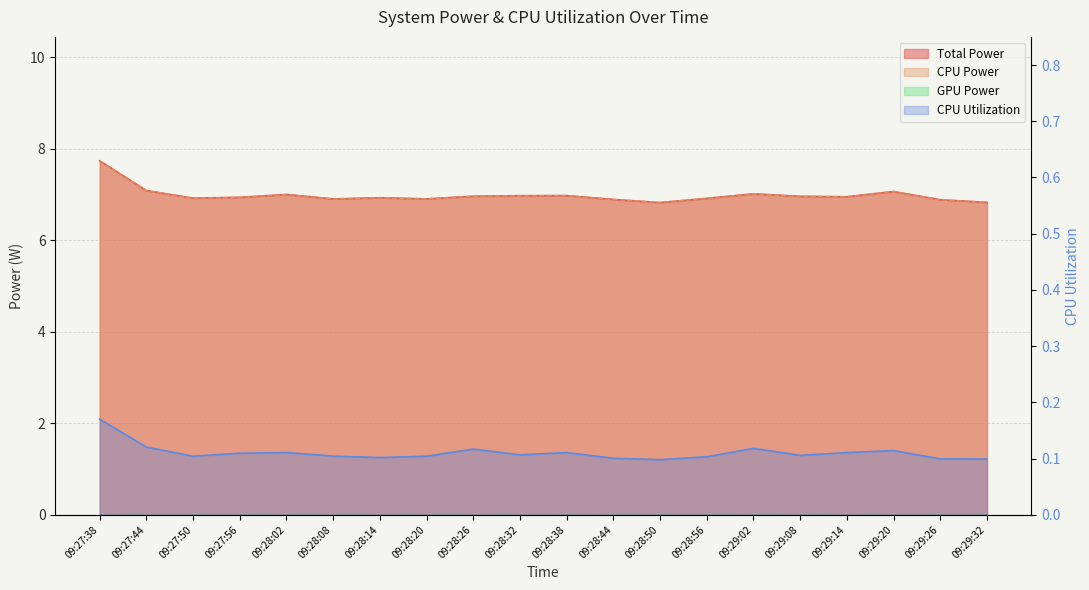

What is the sum of all Total Power values?

139.6